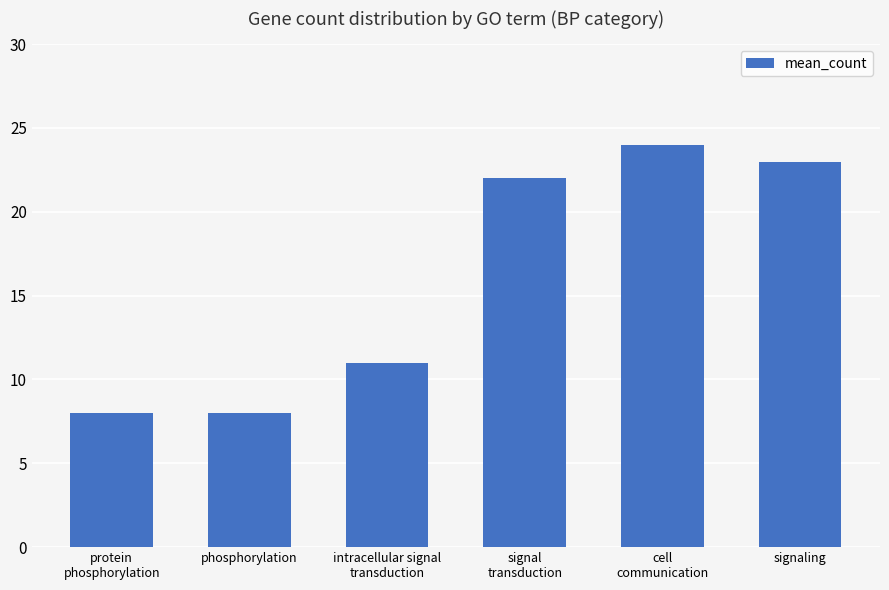

Does the chart contain any negative values?

No